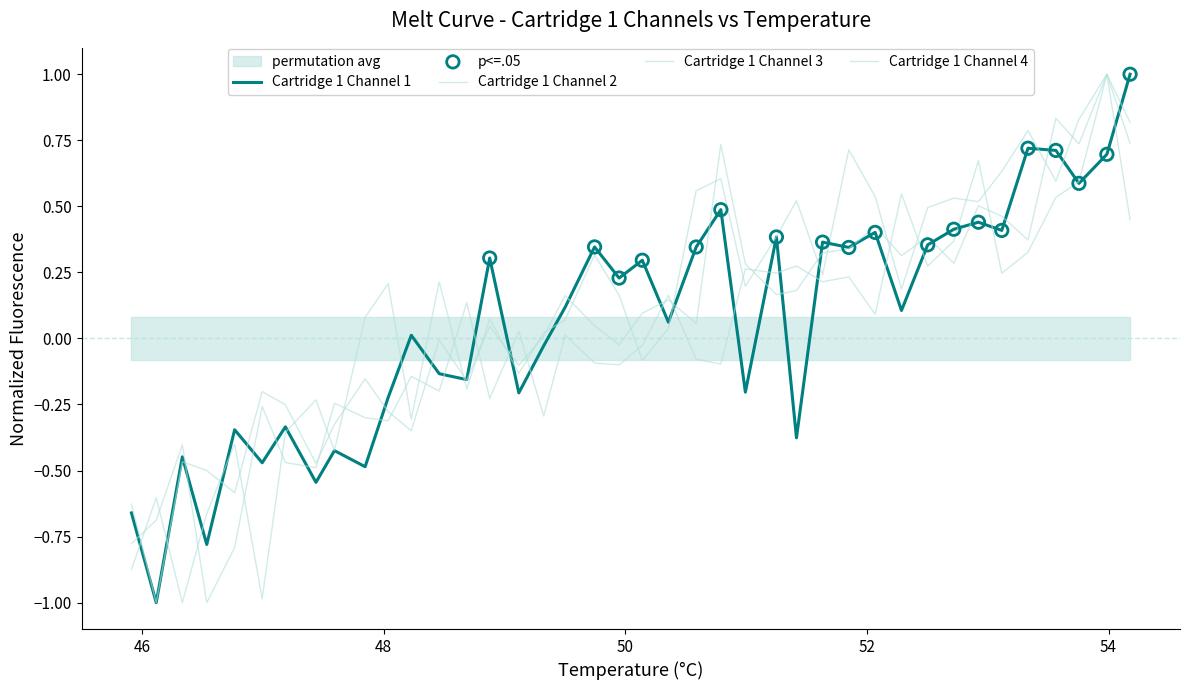

Which series has the largest Y range (max minus min)?

Cartridge 1 Channel 1